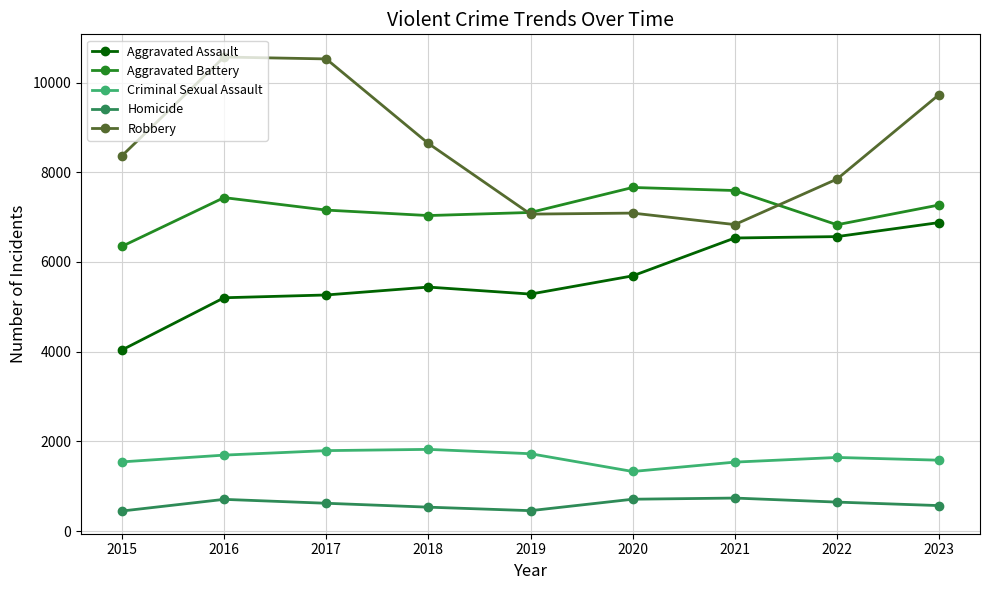

Is it true that Robbery equals 7067 at 2019?

True